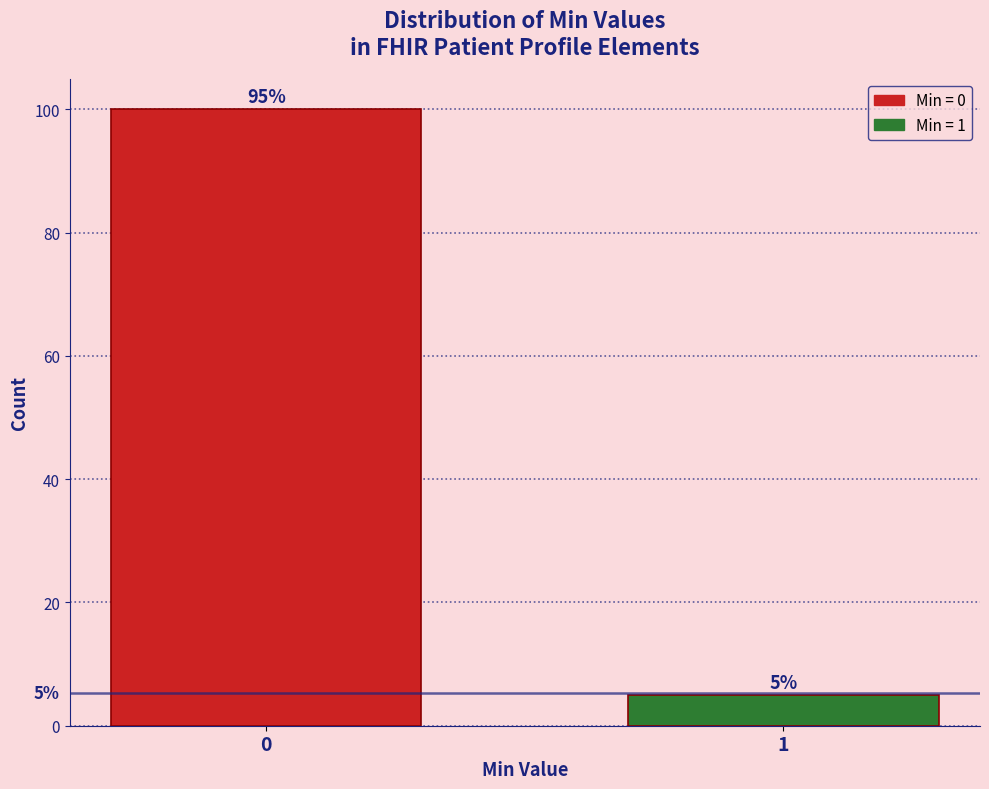

Reading right to left, what are all the values shown in this chart?

5	100